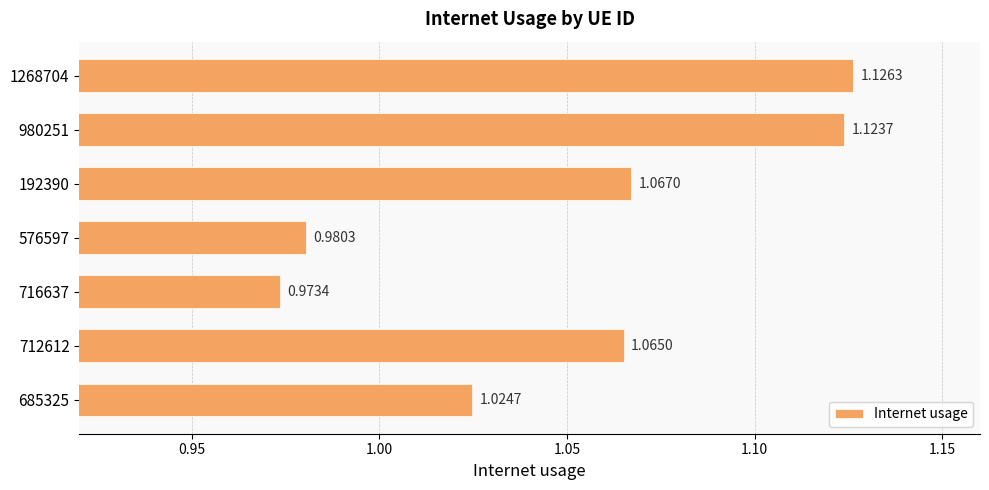

What is the sum of all values?

7.4